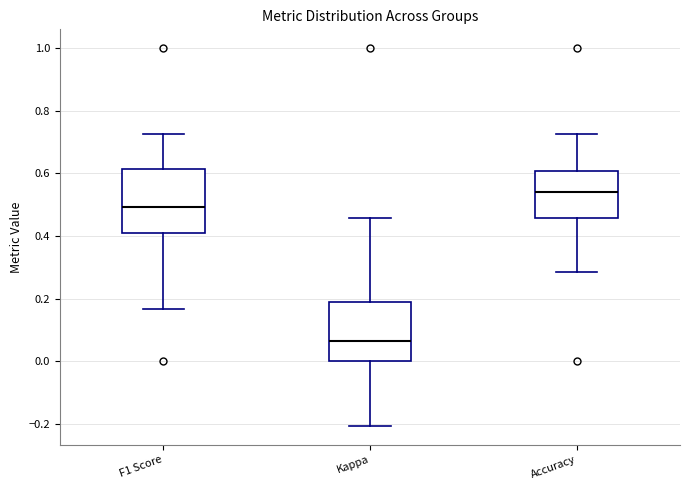

Reading left to right, transcribe this box plot: for each box, give where its median line is, the range the box spans, and where its two whiskers end, as read against the y-axis. The values are not printed on the chart, so give them approximately, as read against the axis.

F1 Score: median 0.50, box 0.40 to 0.62, whiskers 0.16 to 0.72
Kappa: median 0.06, box 0.00 to 0.18, whiskers -0.20 to 0.46
Accuracy: median 0.54, box 0.46 to 0.60, whiskers 0.28 to 0.72